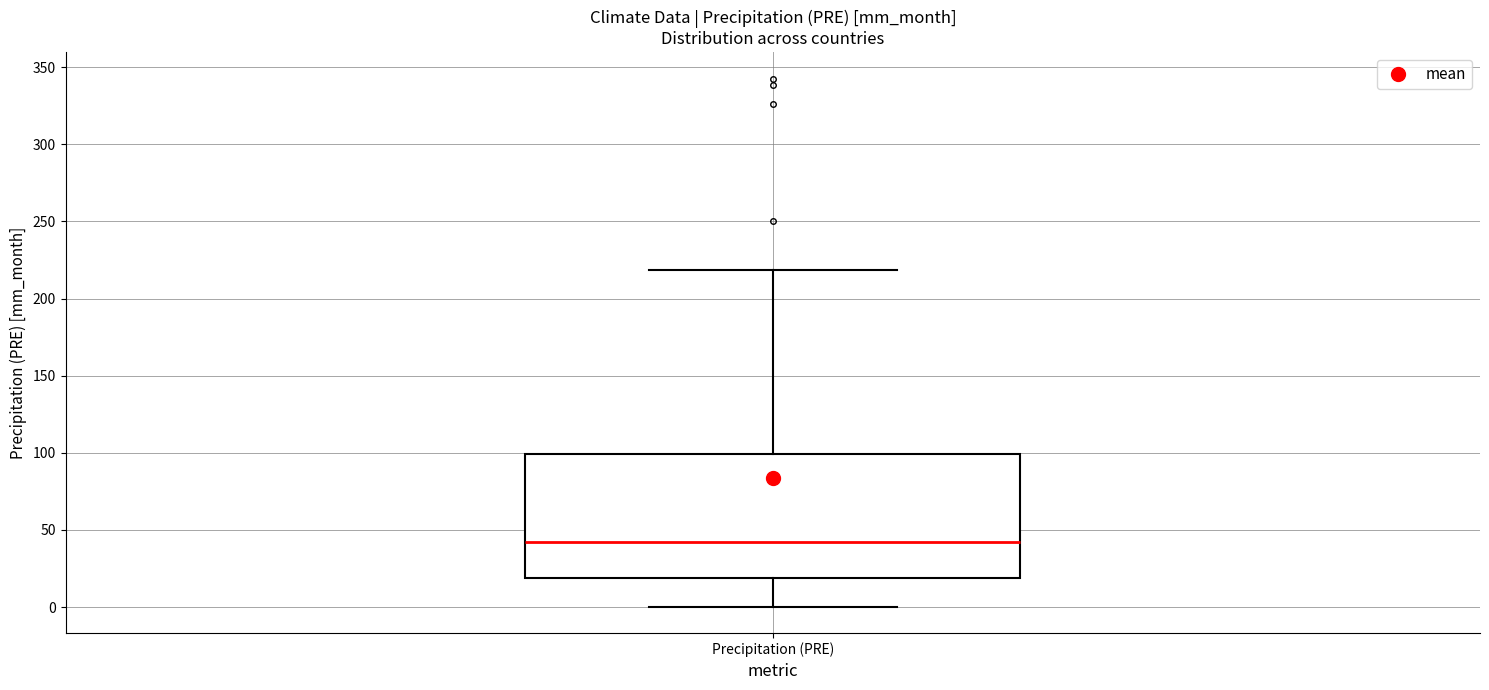

Transcribe this box plot: give where the median line is, the range the box spans, and where the two whiskers end, as read against the y-axis. The values are not printed on the chart, so give them approximately, as read against the axis.

median 40, box 20 to 100, whiskers 0 to 220